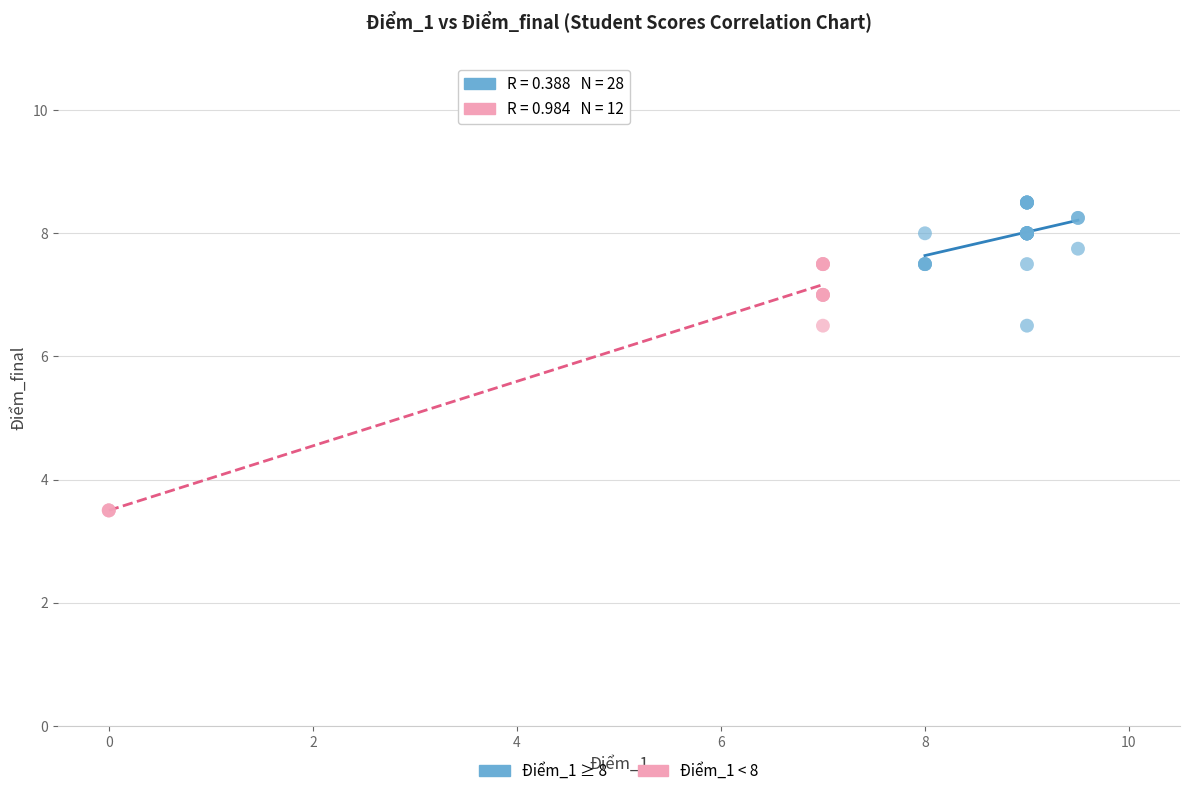

Which series has the largest Y range (max minus min)?

Điểm_1 < 8